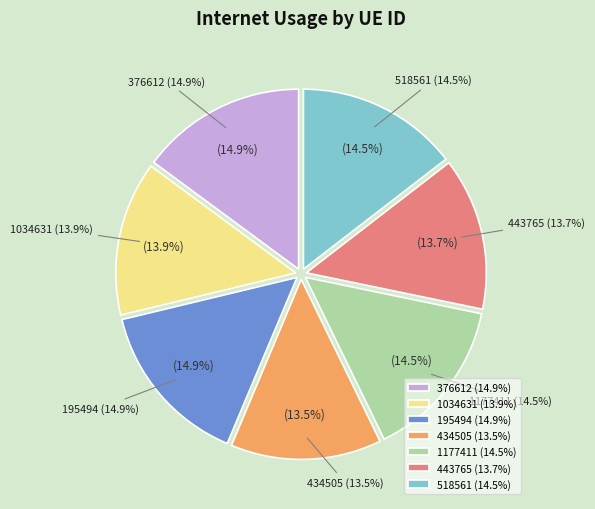

To the nearest percent, what is the average slice percentage?

14%